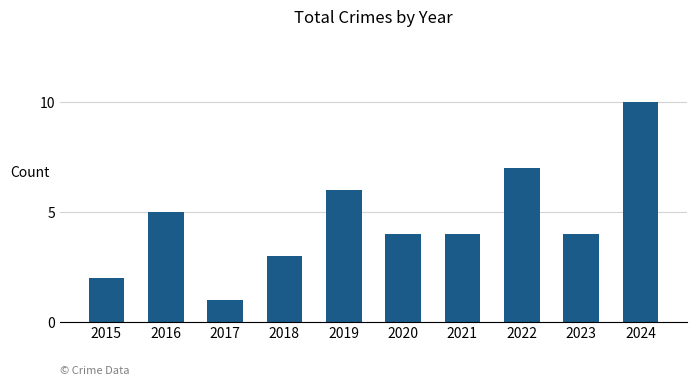

What value does the data have at 2023?

4